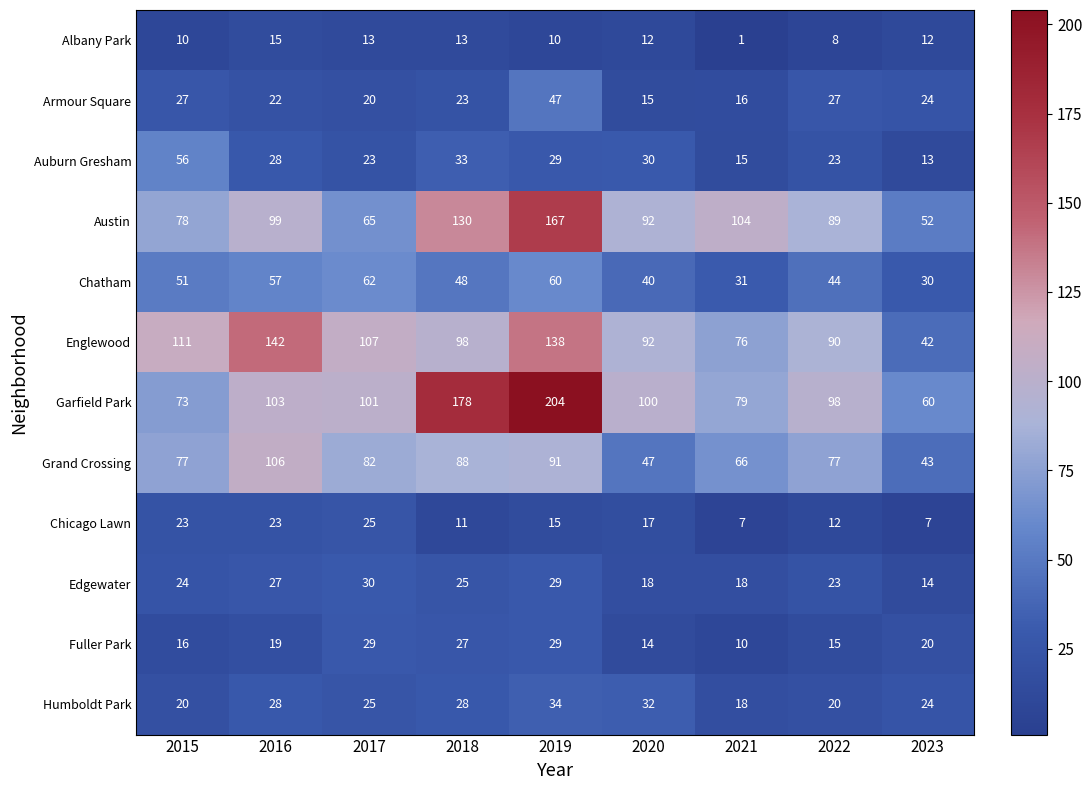

Rank the series by their maximum value, from lowest to highest.

Albany Park, Chicago Lawn, Fuller Park, Edgewater, Humboldt Park, Armour Square, Auburn Gresham, Chatham, Grand Crossing, Englewood, Austin, Garfield Park